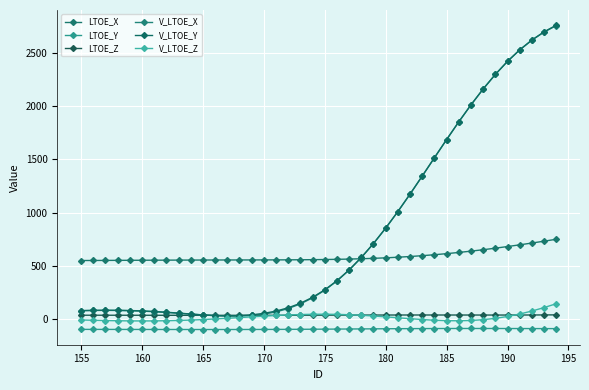

What is the sum of all V_LTOE_Y values?

32800.8